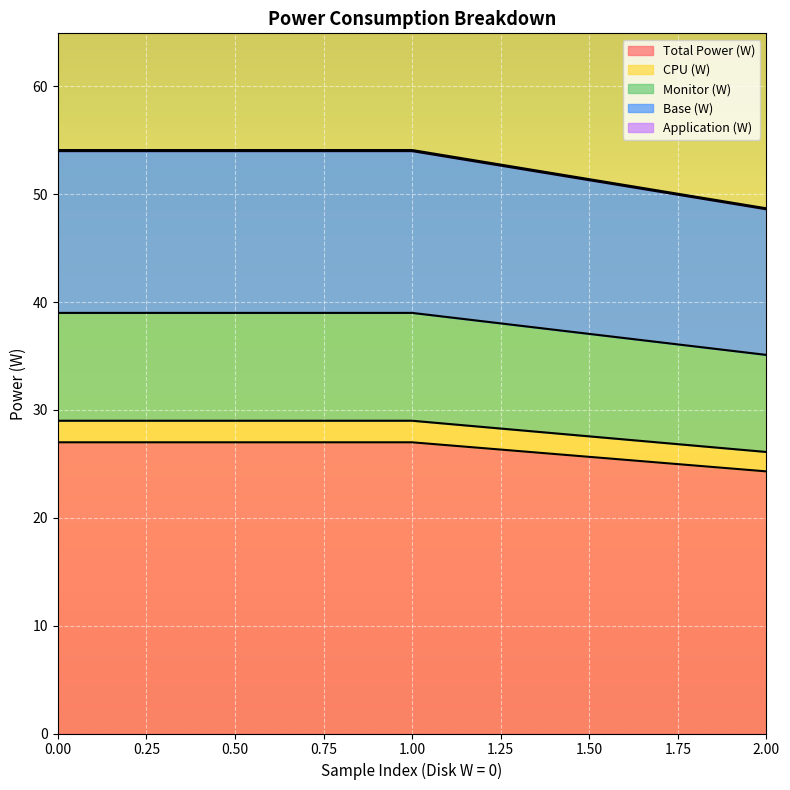

The Total Power (W) series shows 12.6 at 0.00. True or false?

False